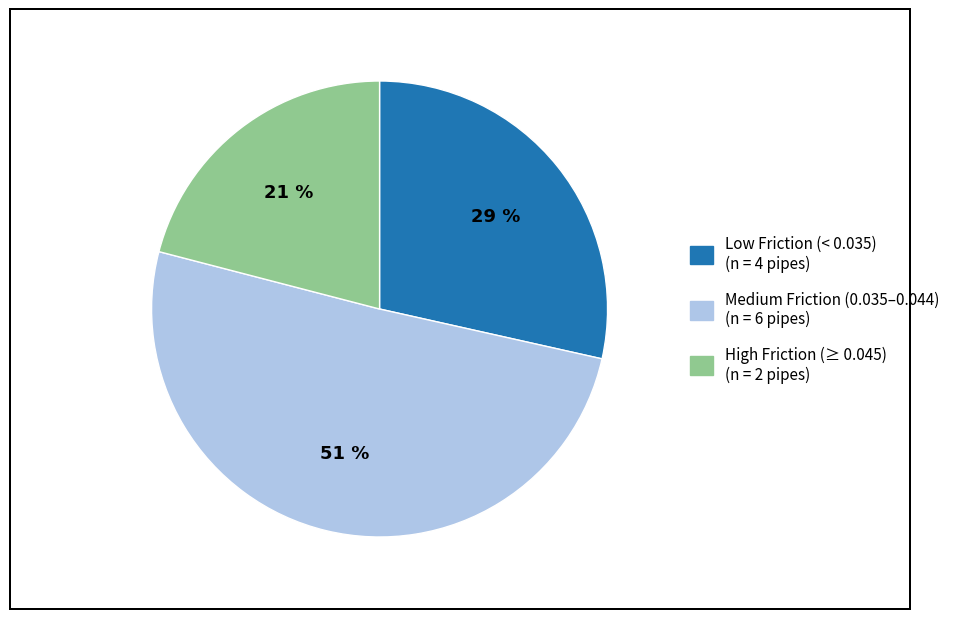

To the nearest percent, what is the average slice percentage?

33%